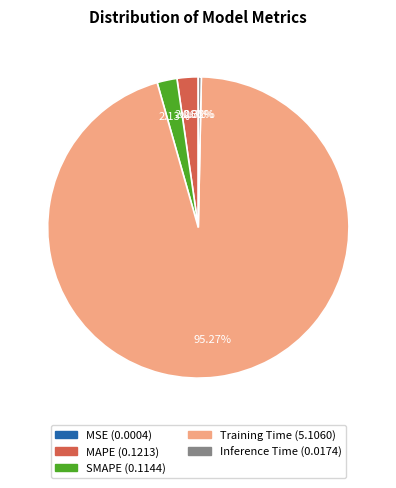

Do Inference Time and MAPE together represent more than half of the pie?

No